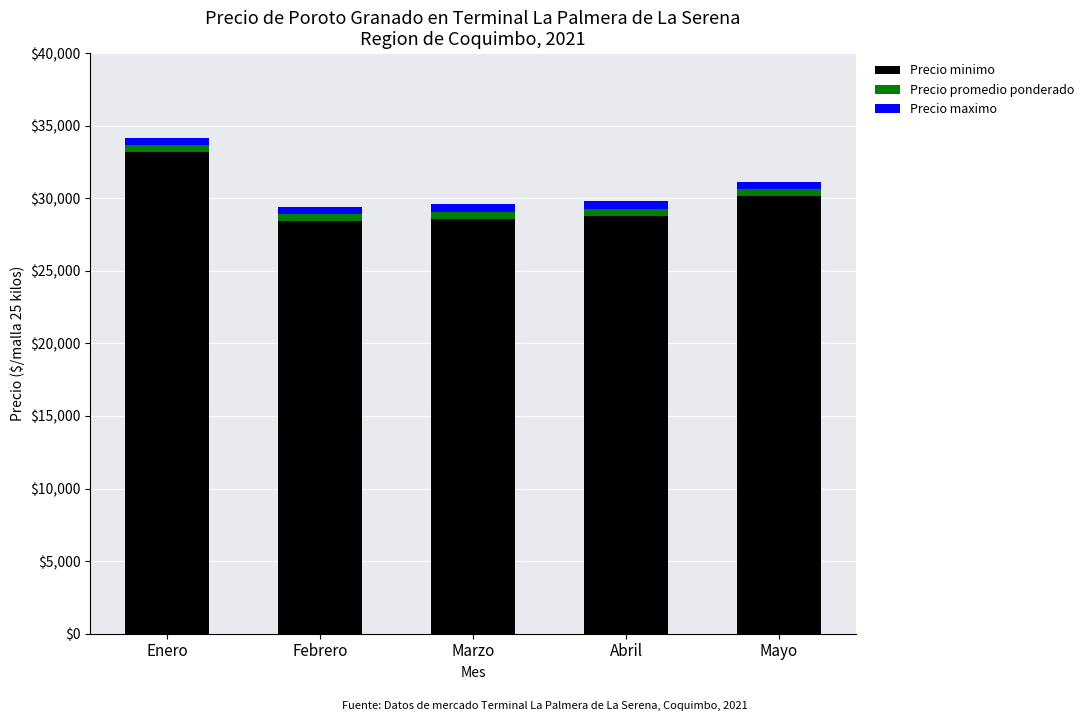

What is the highest value of the Precio minimo series?

33167